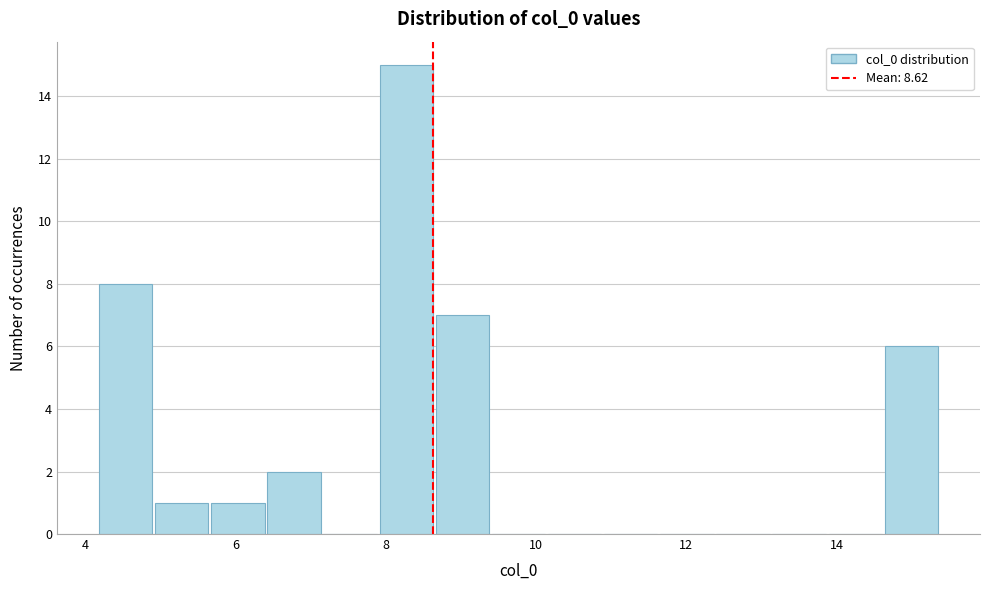

Around what value on the x-axis is the tallest bar? Give the approximate position of its centre, as read against the axis.

8.2